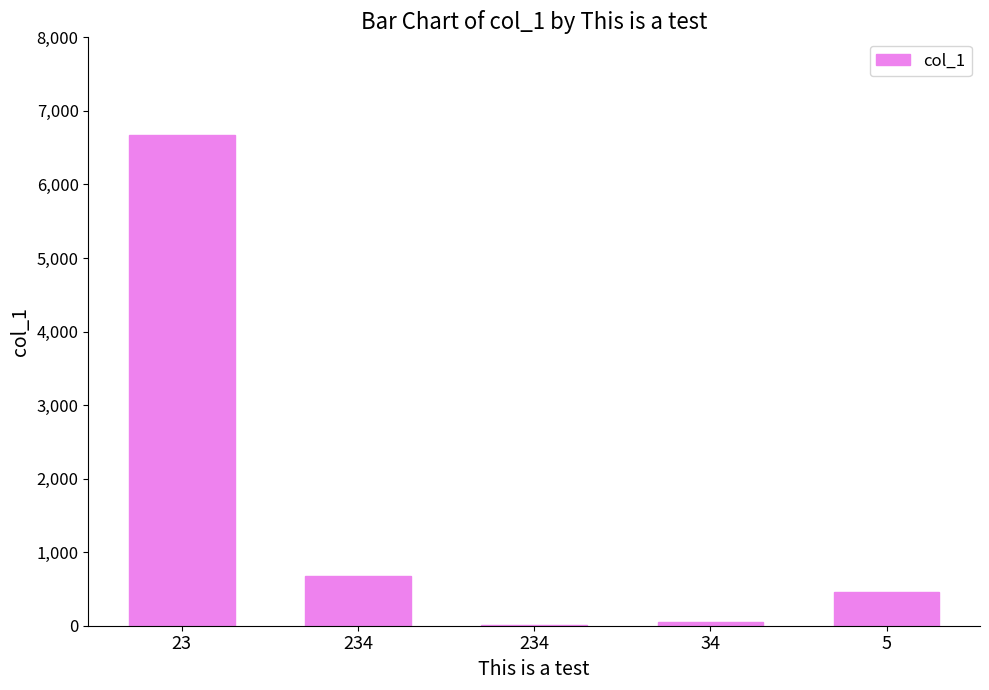

What is the ratio of the value at 5 to the value at 34?

8.1